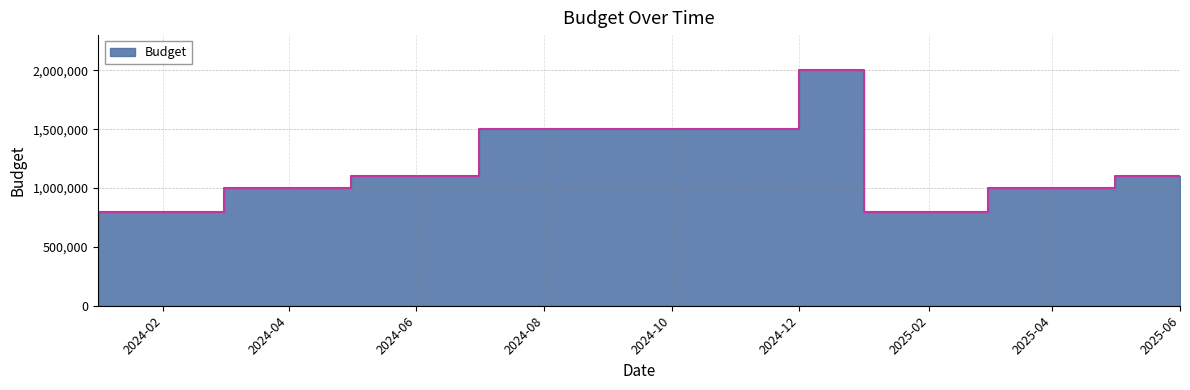

Which label corresponds to the smallest value in the chart?

2024-01-01